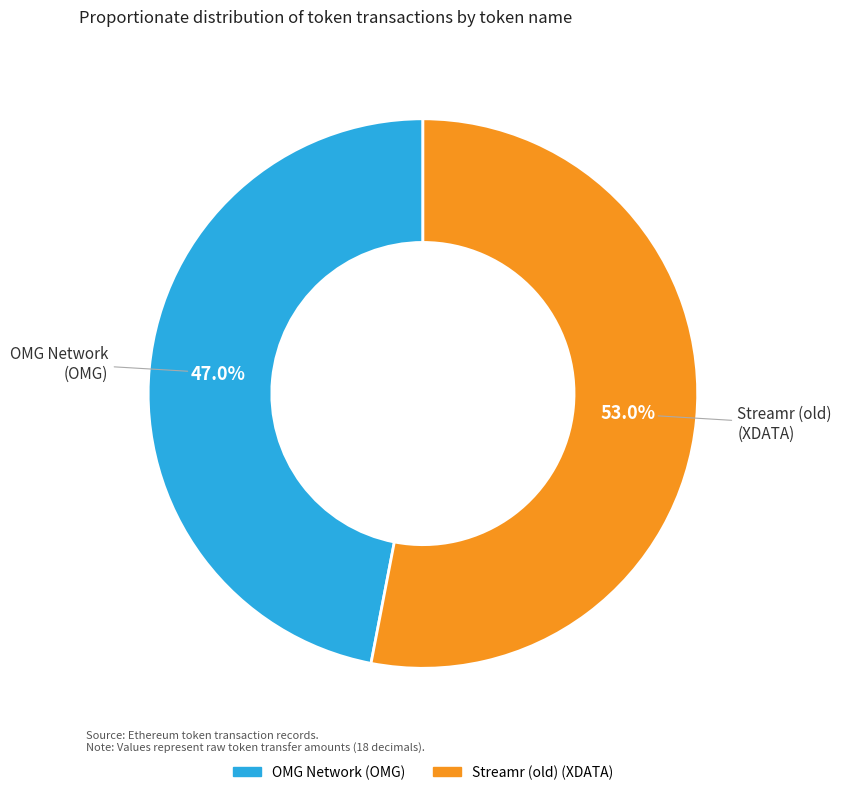

Which category has the biggest portion of the pie?

Streamr (old)